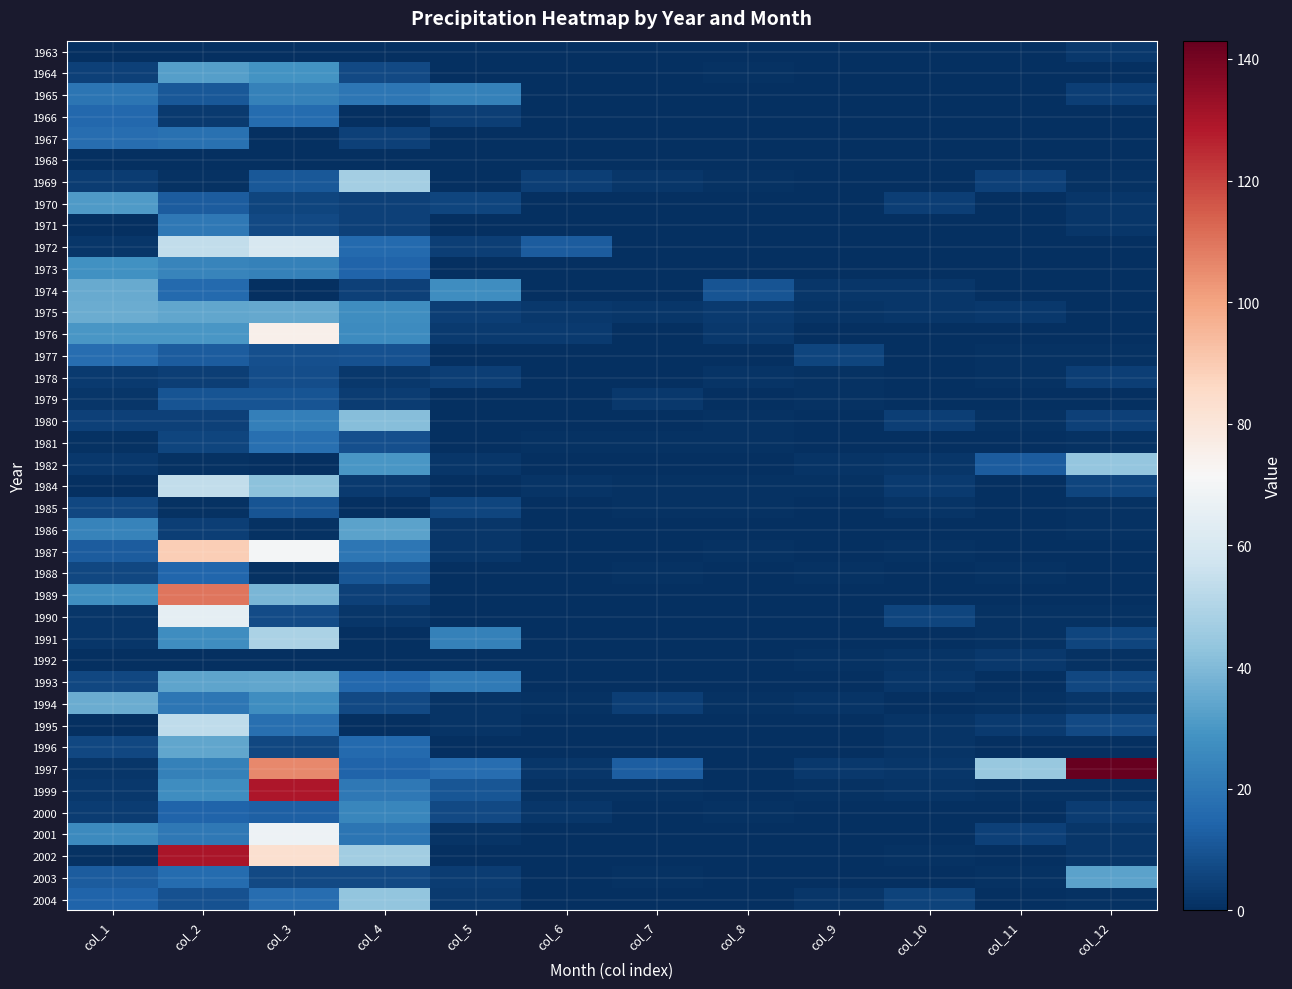

At which category is the sum across all series the highest?

col_3